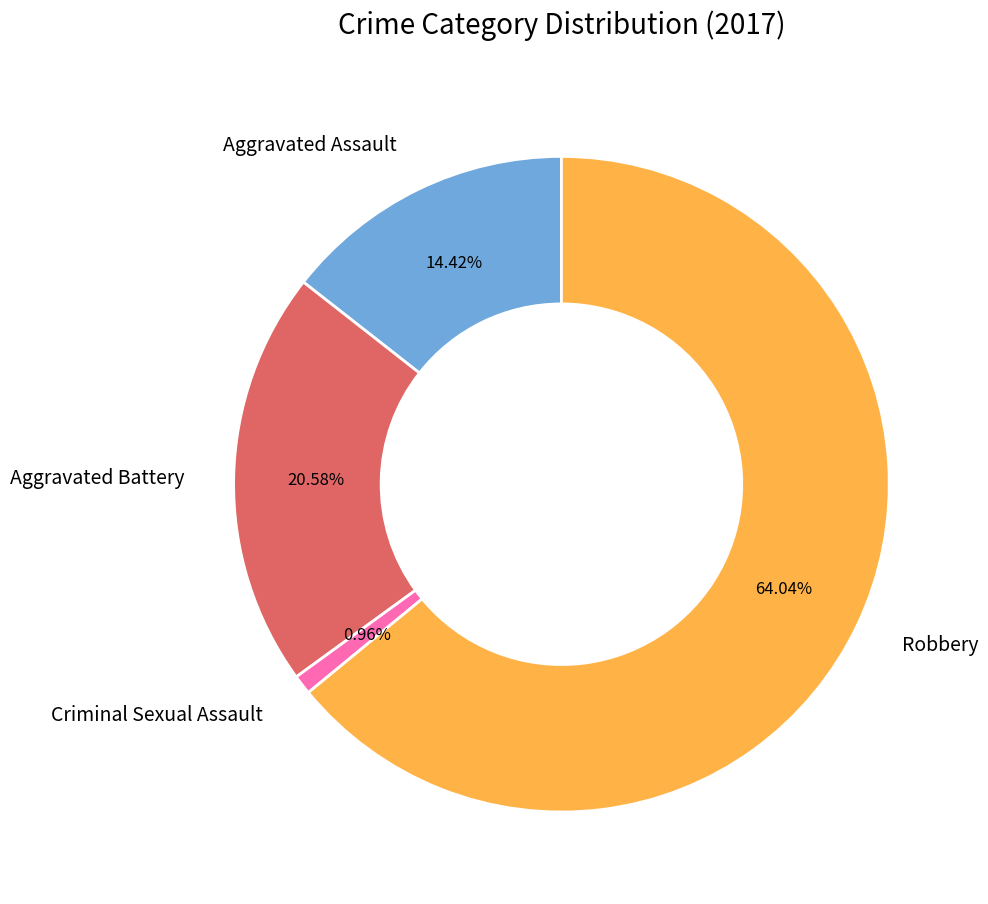

True or false: Aggravated Assault accounts for 14% of the total.

True